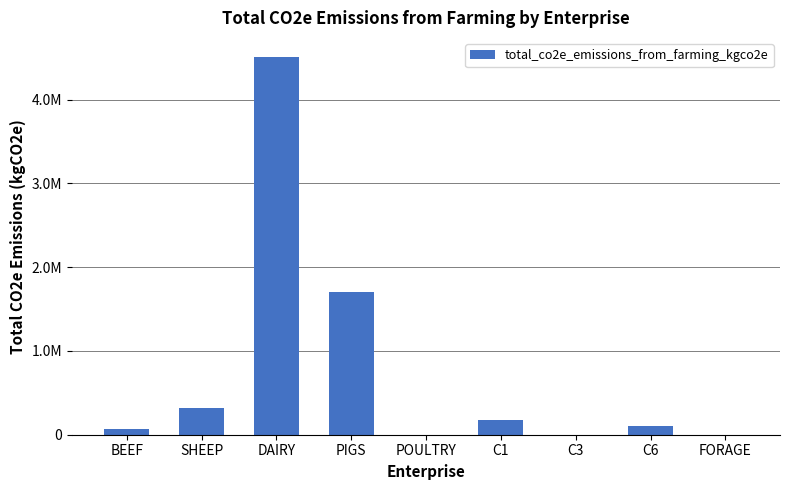

Which label corresponds to the smallest value in the chart?

POULTRY